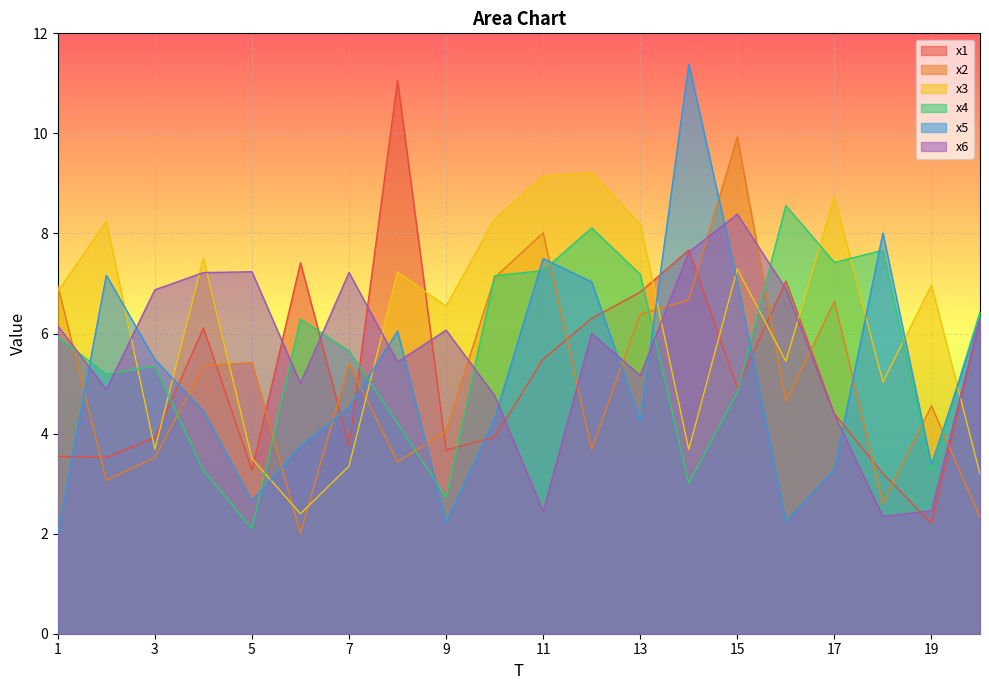

What is the difference between the highest and lowest values at 3?

3.4